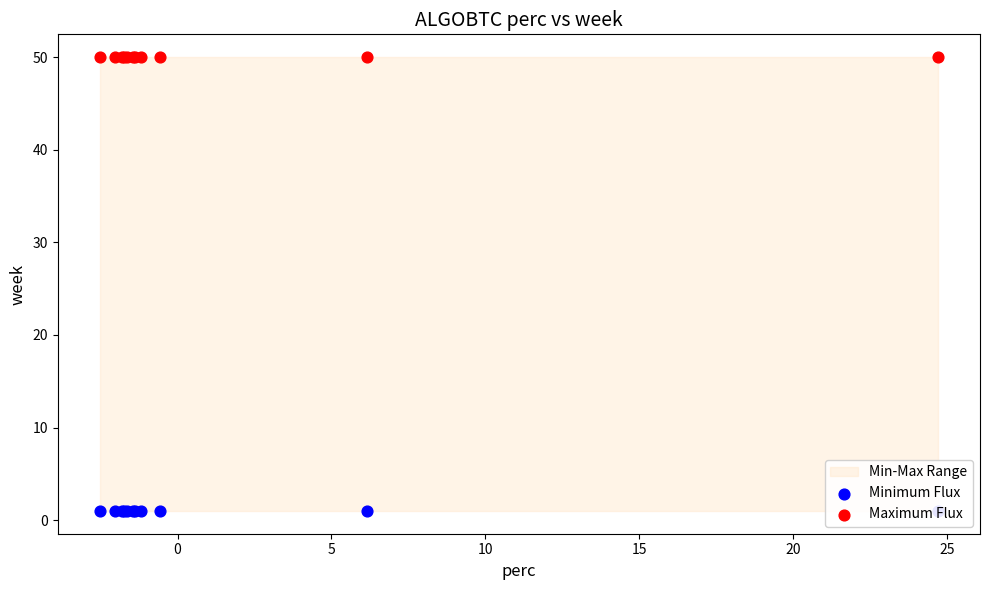

Is the value of Maximum Flux at 10 greater than the value of Minimum Flux at 10?

Yes